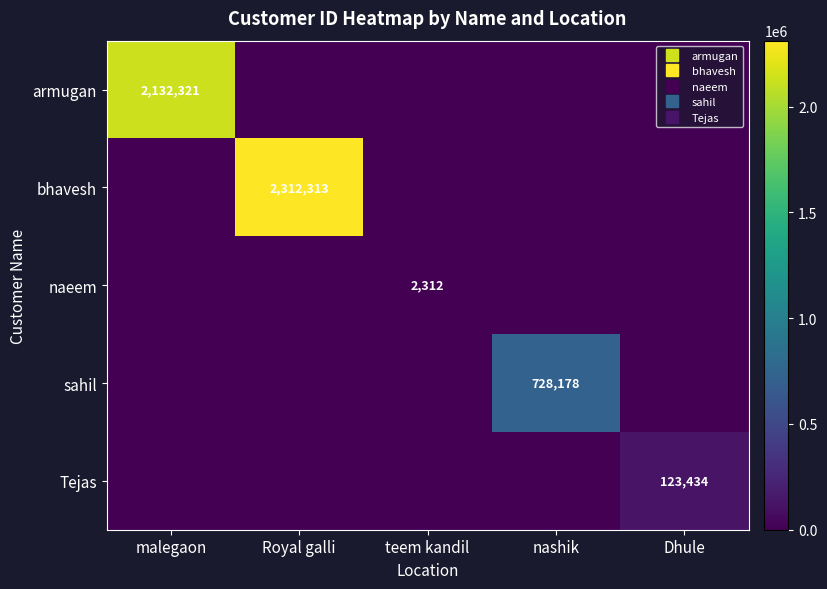

Count the number of categories in the chart.

5